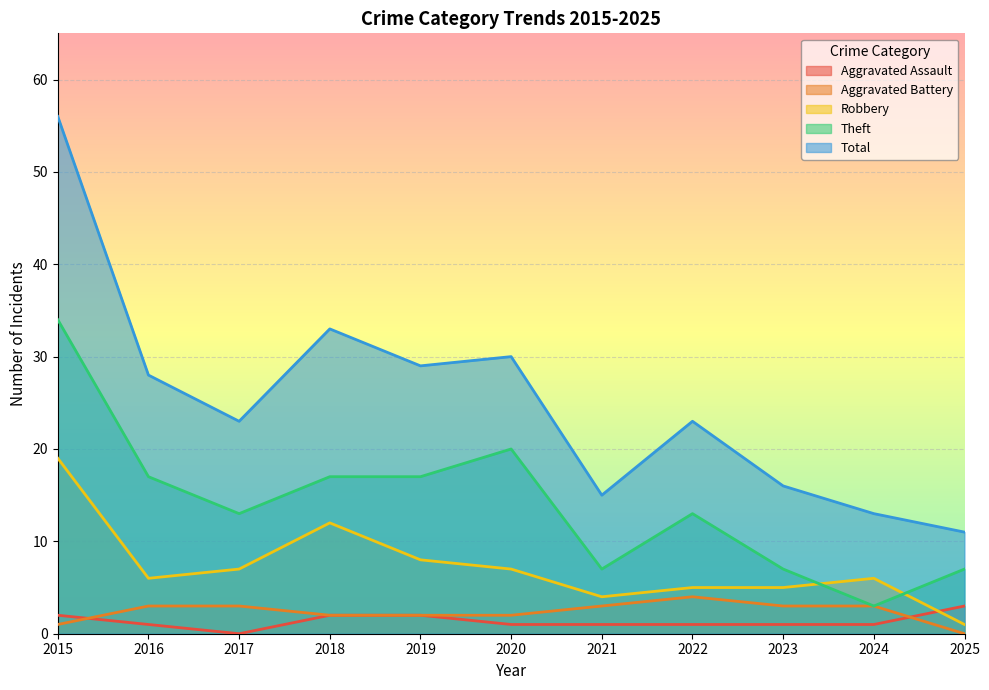

The Robbery series shows 29 at 2015. True or false?

False